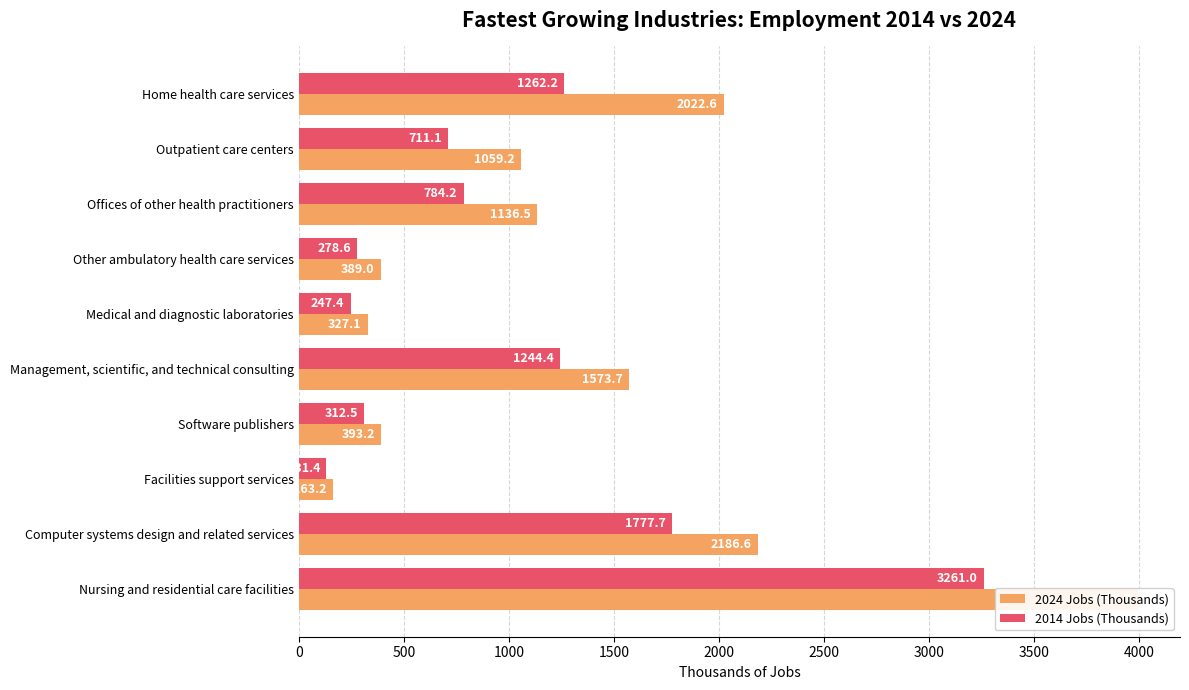

At Home health care services, list the series in order from smallest to largest.

2014 Jobs (Thousands), 2024 Jobs (Thousands)